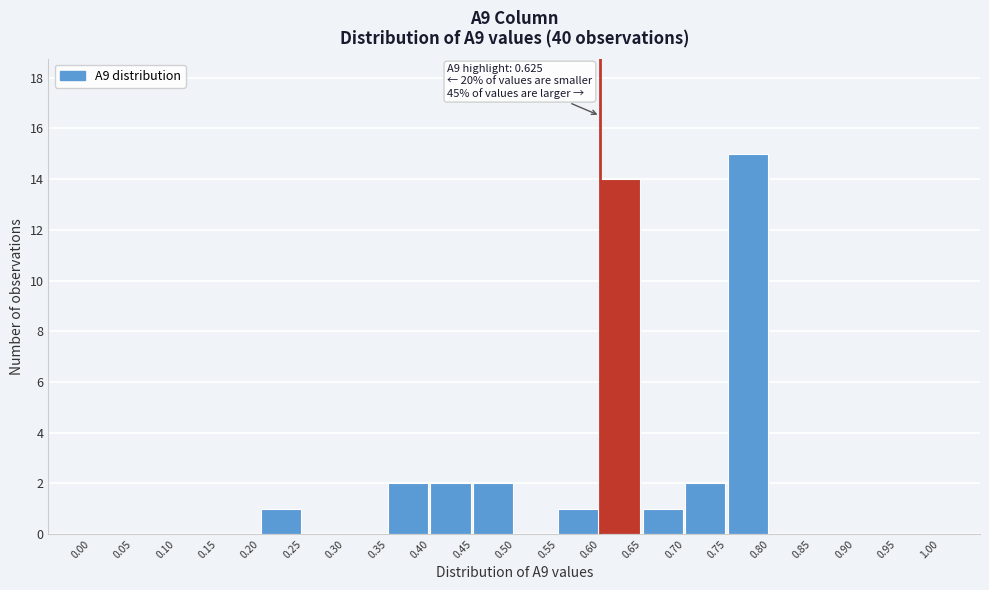

Which range on the x-axis has the tallest bar?

0.75 to 0.80